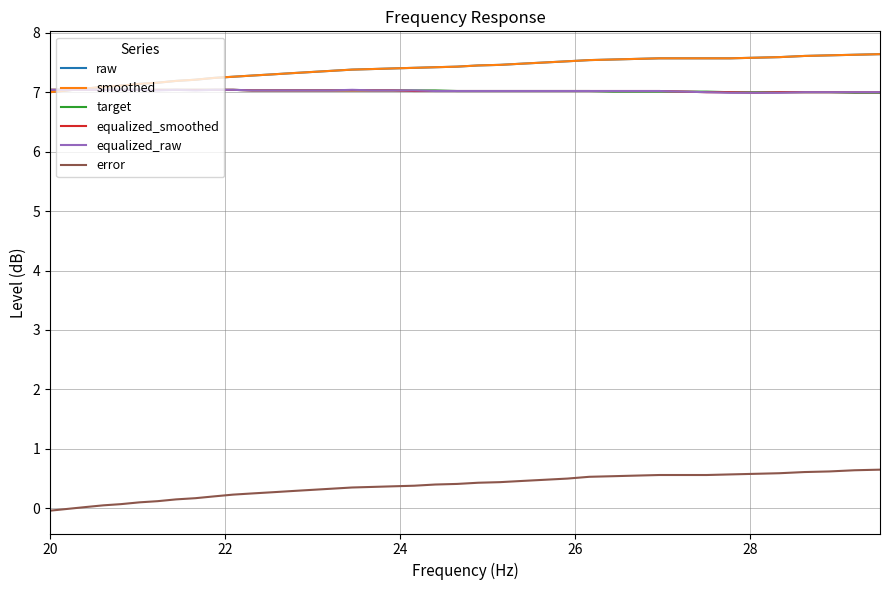

Reading left to right, what are all the values shown in this chart?

raw: 7.0	7.0	7.1	7.1	7.1	7.1	7.2	7.2	7.2	7.2	7.3	7.3	7.3	7.3	7.3	7.4	7.4	7.4	7.4	7.4	7.4	7.4	7.5	7.5	7.5	7.5	7.5	7.5	7.5	7.6	7.6	7.6	7.6	7.6	7.6	7.6	7.6	7.6	7.6	7.6
smoothed: 7.0	7.0	7.1	7.1	7.1	7.1	7.2	7.2	7.2	7.2	7.3	7.3	7.3	7.3	7.3	7.4	7.4	7.4	7.4	7.4	7.4	7.4	7.5	7.5	7.5	7.5	7.5	7.5	7.5	7.6	7.6	7.6	7.6	7.6	7.6	7.6	7.6	7.6	7.6	7.6
target: 7.0	7.0	7.0	7.0	7.0	7.0	7.0	7.0	7.0	7.0	7.0	7.0	7.0	7.0	7.0	7.0	7.0	7.0	7.0	7.0	7.0	7.0	7.0	7.0	7.0	7.0	7.0	7.0	7.0	7.0	7.0	7.0	7.0	7.0	7.0	7.0	7.0	7.0	7.0	7.0
equalized_smoothed: 7.0	7.0	7.0	7.0	7.0	7.0	7.0	7.0	7.0	7.0	7.0	7.0	7.0	7.0	7.0	7.0	7.0	7.0	7.0	7.0	7.0	7.0	7.0	7.0	7.0	7.0	7.0	7.0	7.0	7.0	7.0	7.0	7.0	7.0	7.0	7.0	7.0	7.0	7.0	7.0
equalized_raw: 7.0	7.0	7.0	7.0	7.0	7.0	7.0	7.0	7.0	7.0	7.0	7.0	7.0	7.0	7.0	7.0	7.0	7.0	7.0	7.0	7.0	7.0	7.0	7.0	7.0	7.0	7.0	7.0	7.0	7.0	7.0	7.0	7.0	7.0	7.0	7.0	7.0	7.0	7.0	7.0
error: -0.0	-0.0	0.0	0.1	0.1	0.1	0.1	0.1	0.2	0.2	0.2	0.2	0.3	0.3	0.3	0.3	0.3	0.4	0.4	0.4	0.4	0.4	0.4	0.4	0.5	0.5	0.5	0.5	0.5	0.6	0.6	0.6	0.6	0.6	0.6	0.6	0.6	0.6	0.6	0.7